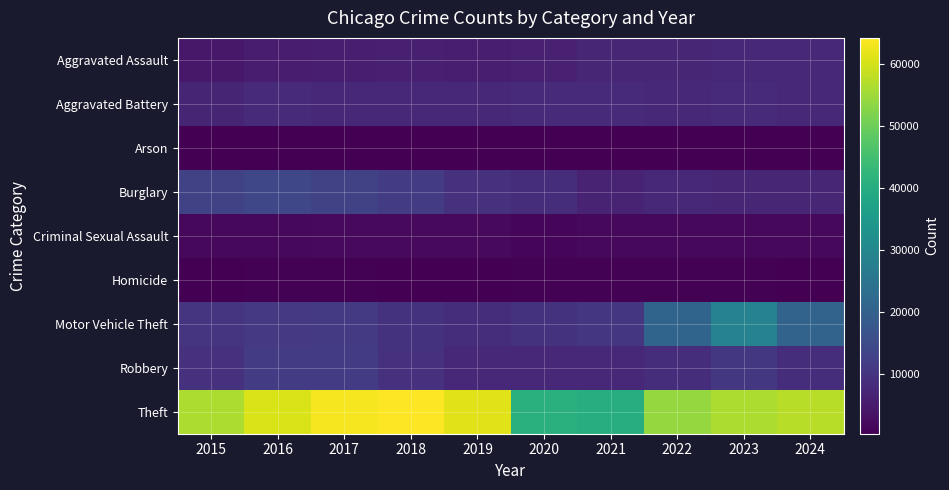

What is the total value across all series at 2020?

84213